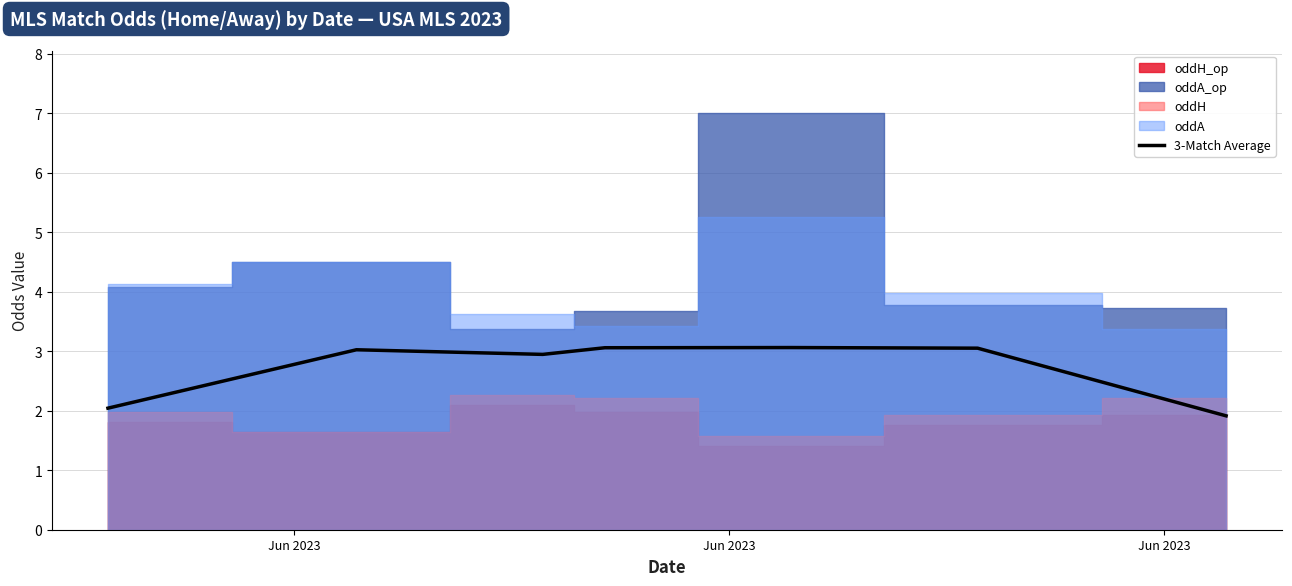

What is the lowest value of the 3-Match Average series?

1.9